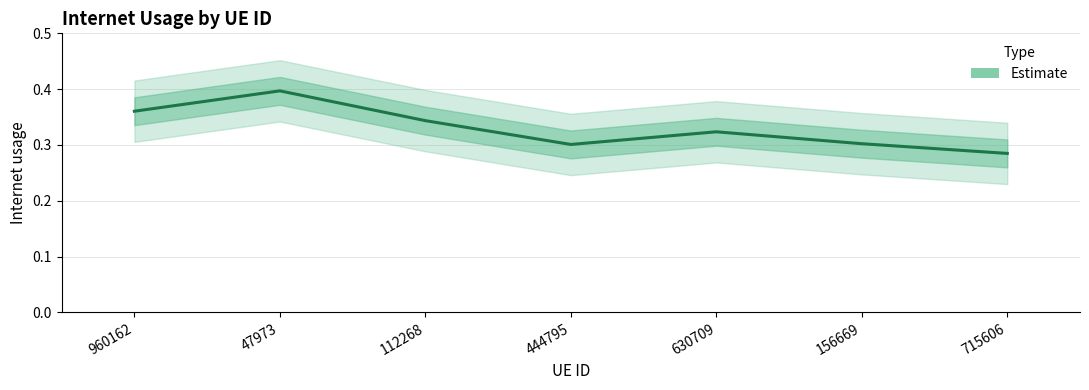

At which category does the chart reach its peak across all series?

47973